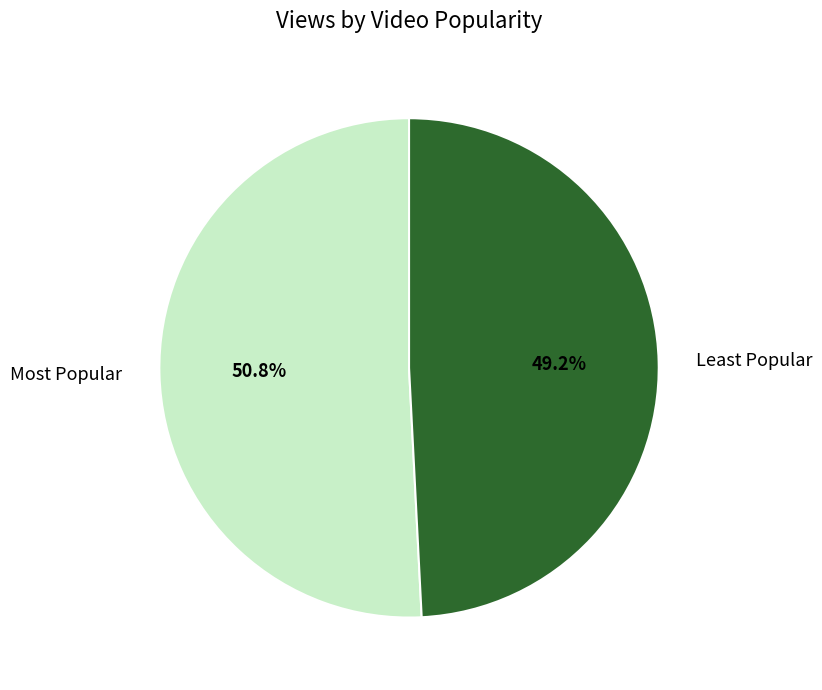

Is the sum of Least Popular and Most Popular greater than half?

Yes